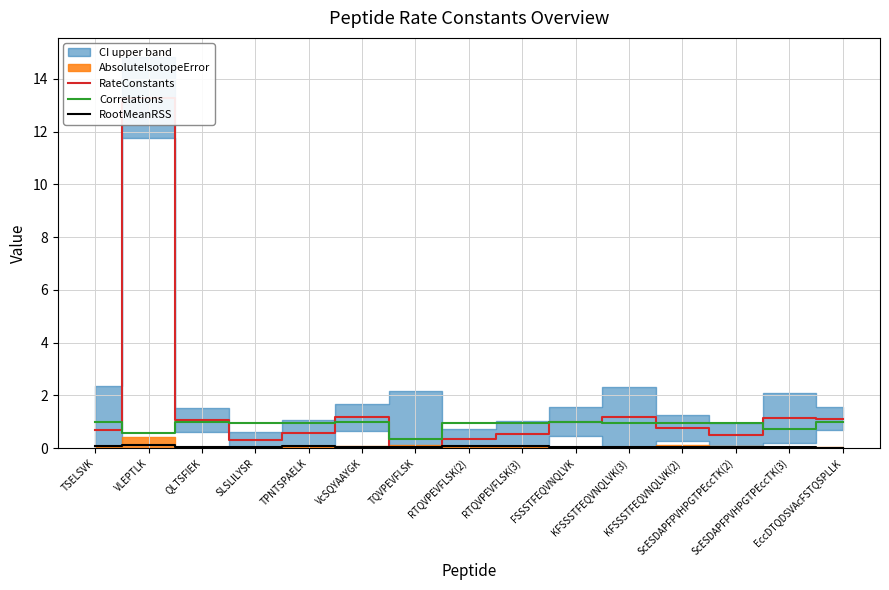

Which series has the largest total across all categories?

RateConstants